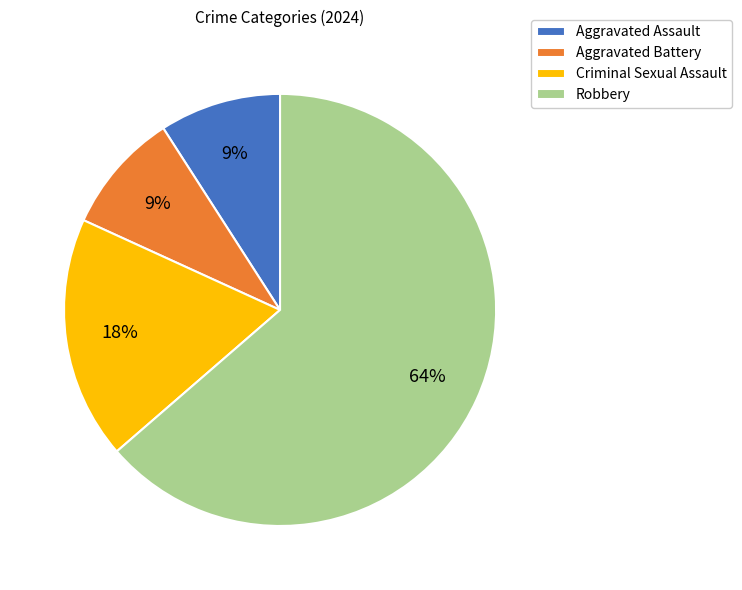

Combined, do Aggravated Battery and Robbery account for over 50%?

Yes